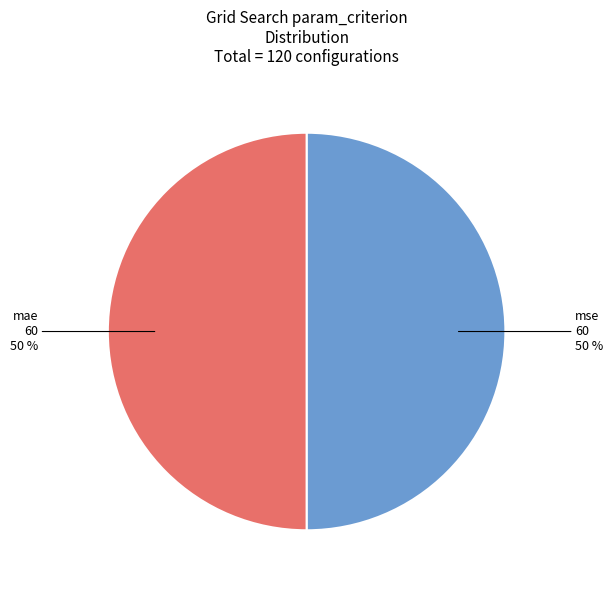

To the nearest percent, what is the average slice percentage?

50%